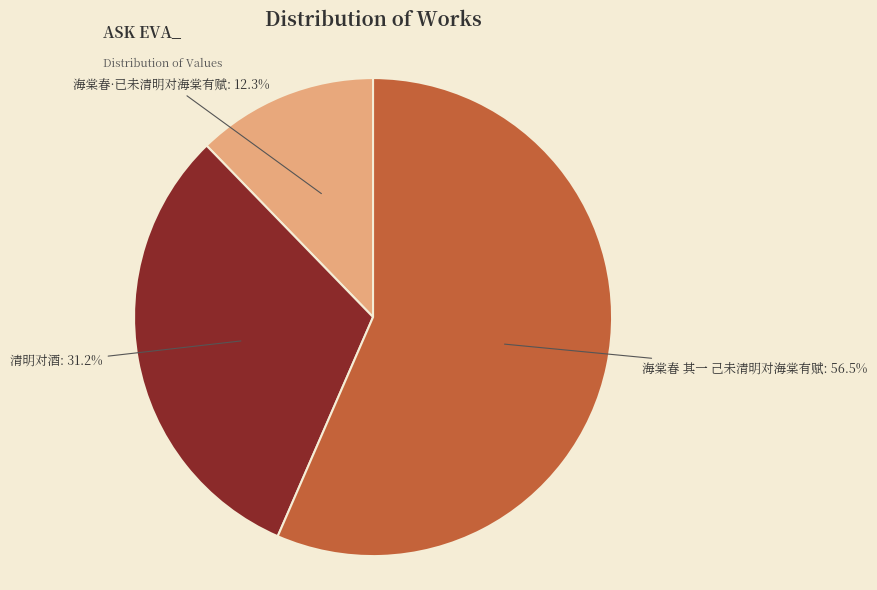

To the nearest percent, what portion does 海棠春·已未清明对海棠有赋 represent?

12%